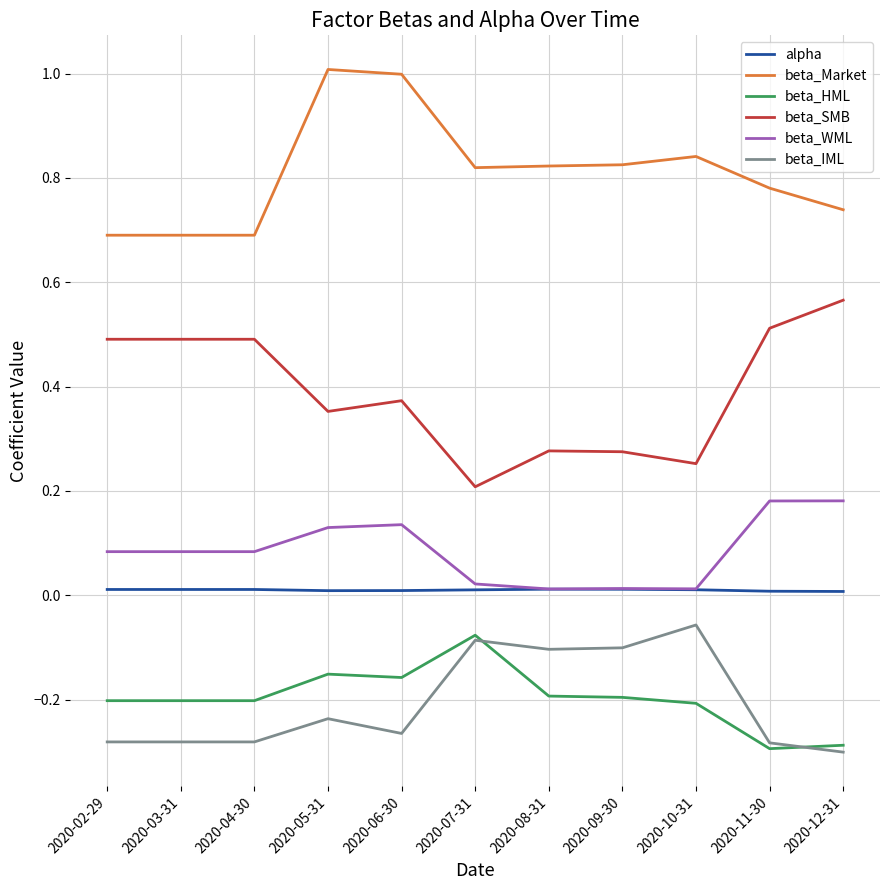

The beta_HML series shows -0.1 at 2020-08-31. True or false?

False